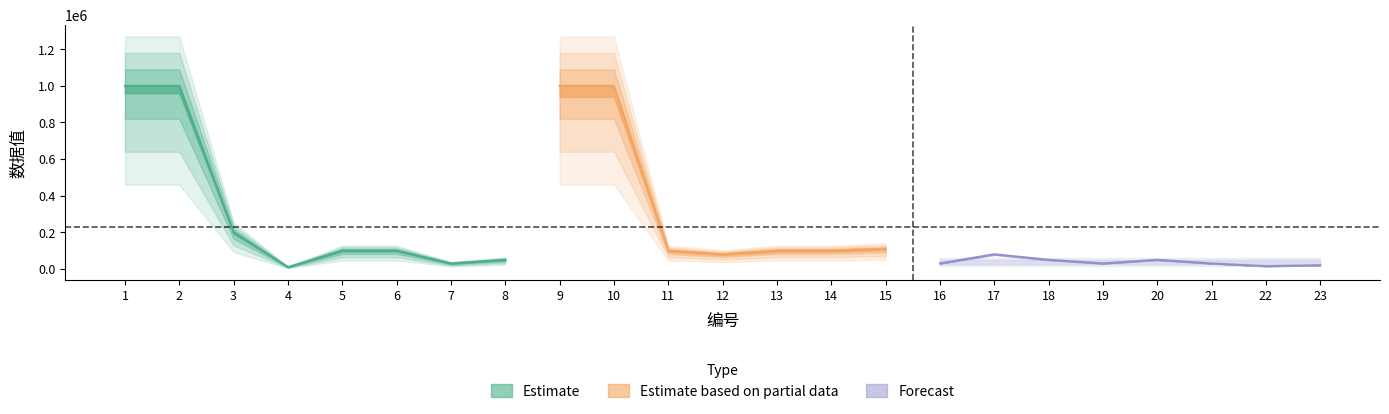

The value at 11 is 100000. True or false?

True